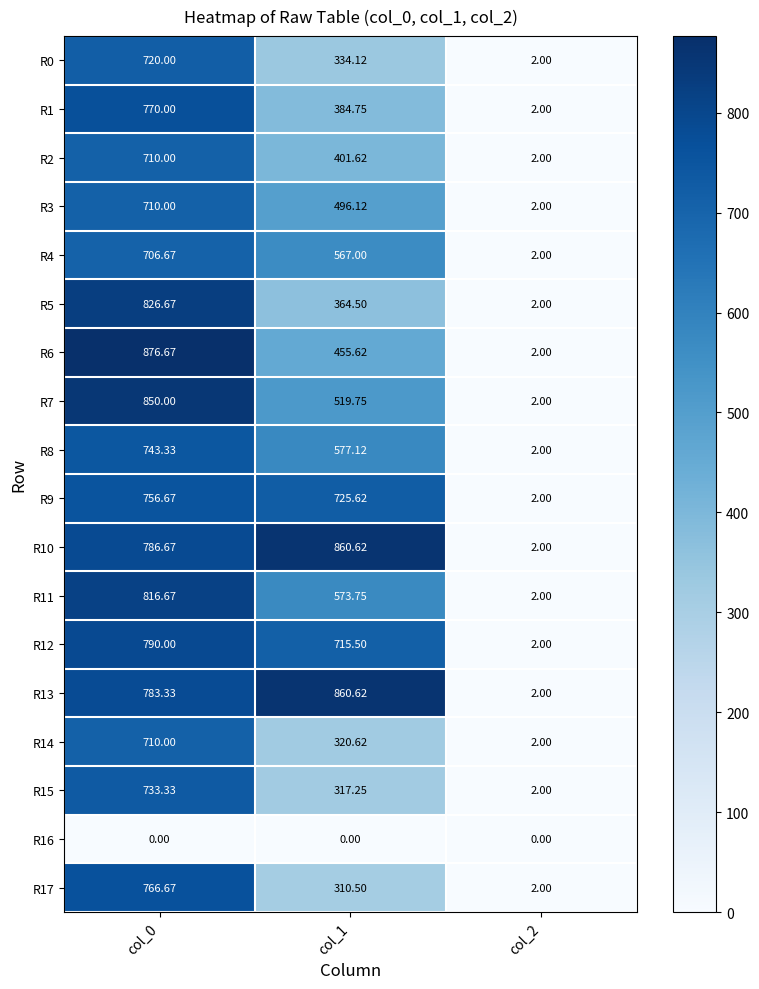

What is the total value across all series at col_2?

34.0